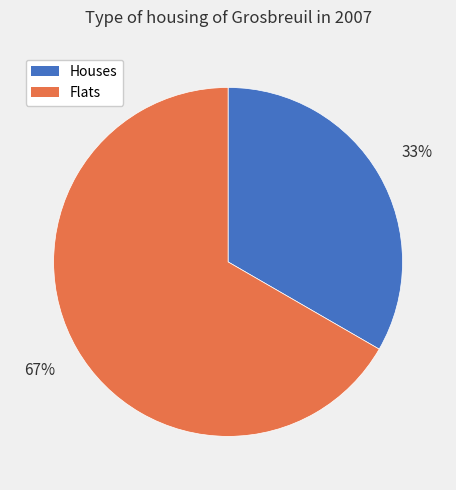

To the nearest percent, what is the average slice percentage?

50%